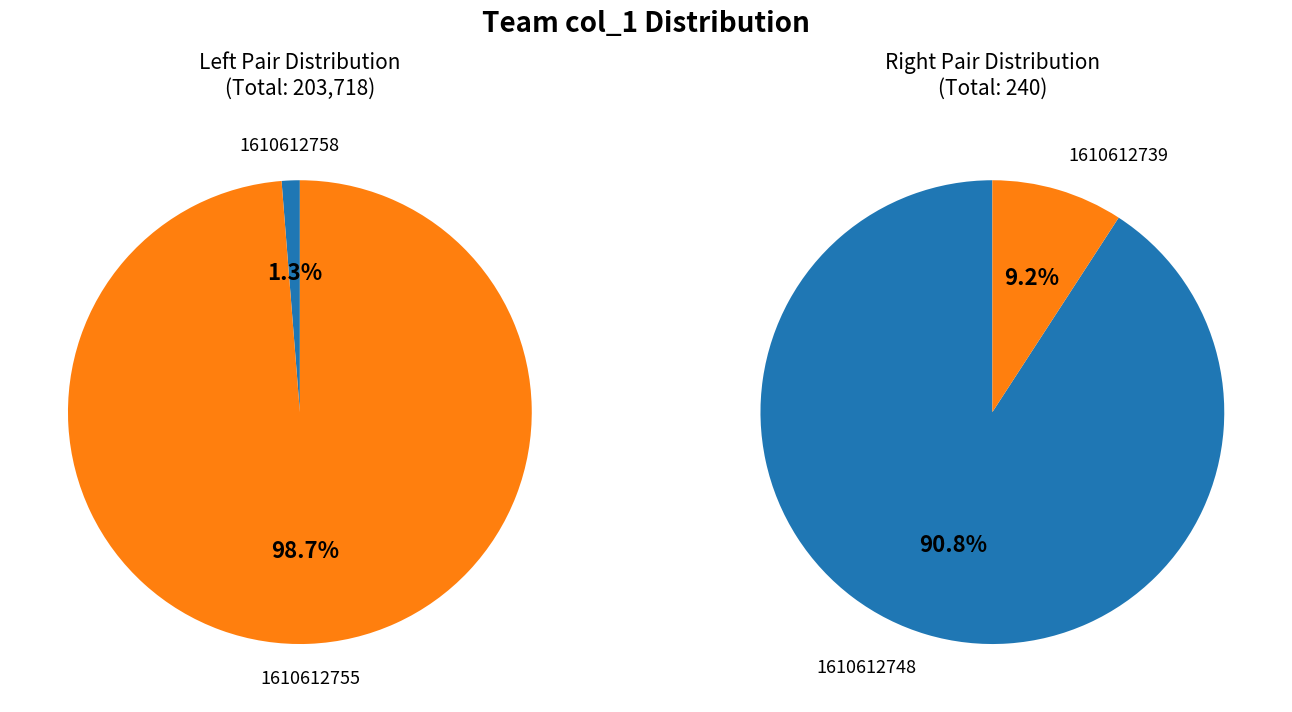

To the nearest percent, what portion does 1610612758 represent?

1%